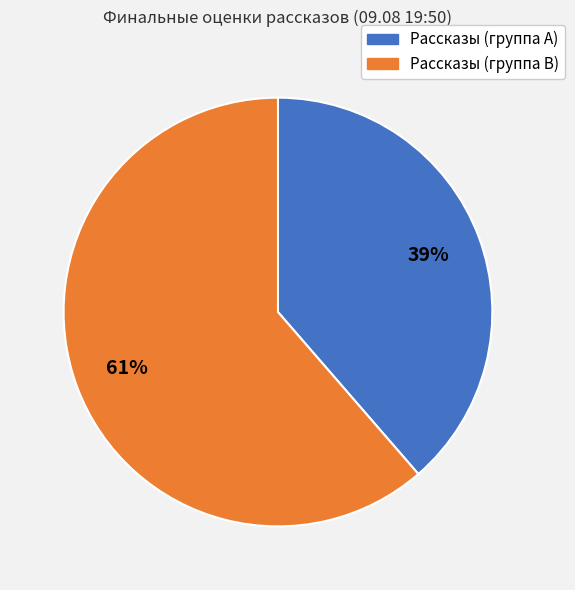

To the nearest percent, what is the average slice percentage?

50%